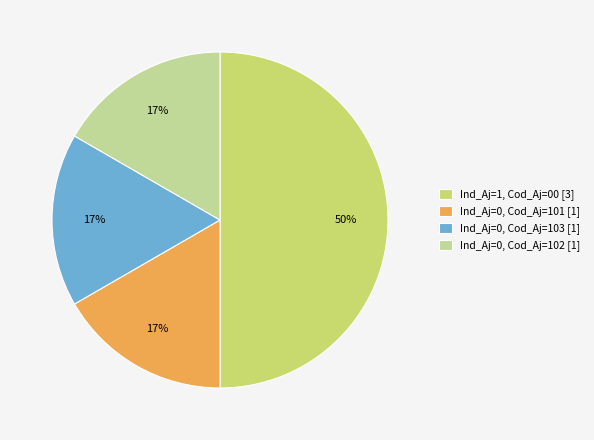

Combined, do Ind_Aj=0, Cod_Aj=101 [1] and Ind_Aj=0, Cod_Aj=103 [1] account for over 50%?

No